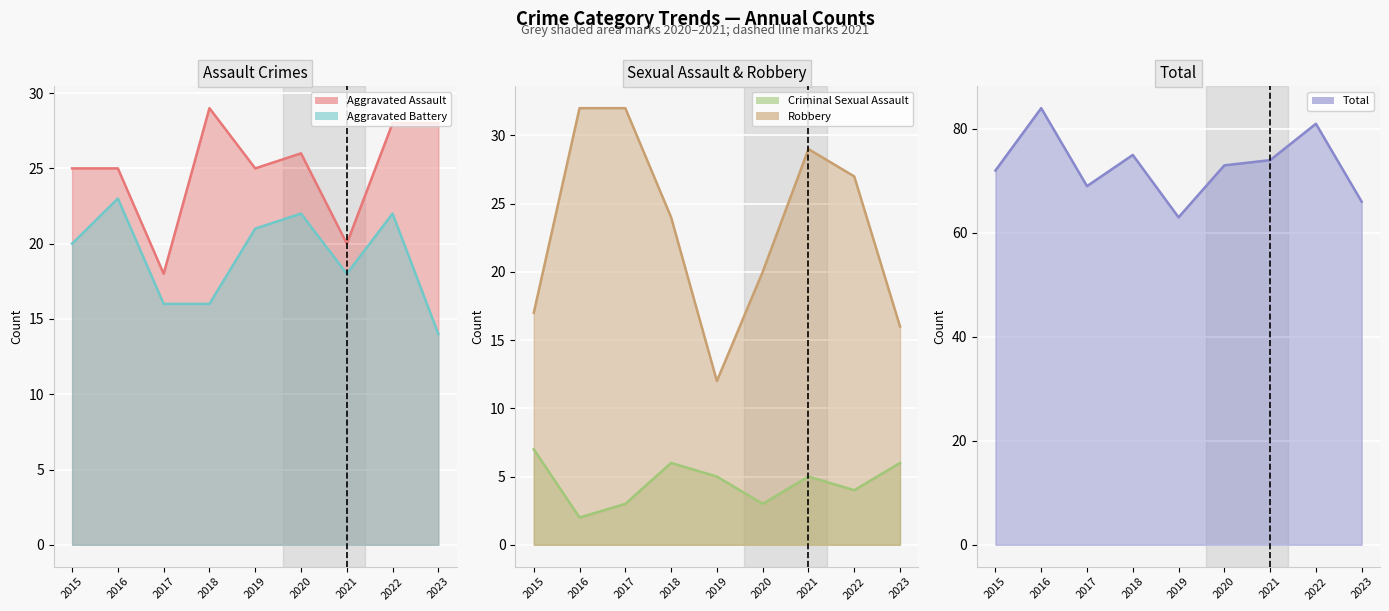

What is the value of the Total point at the 5th from the left?

63